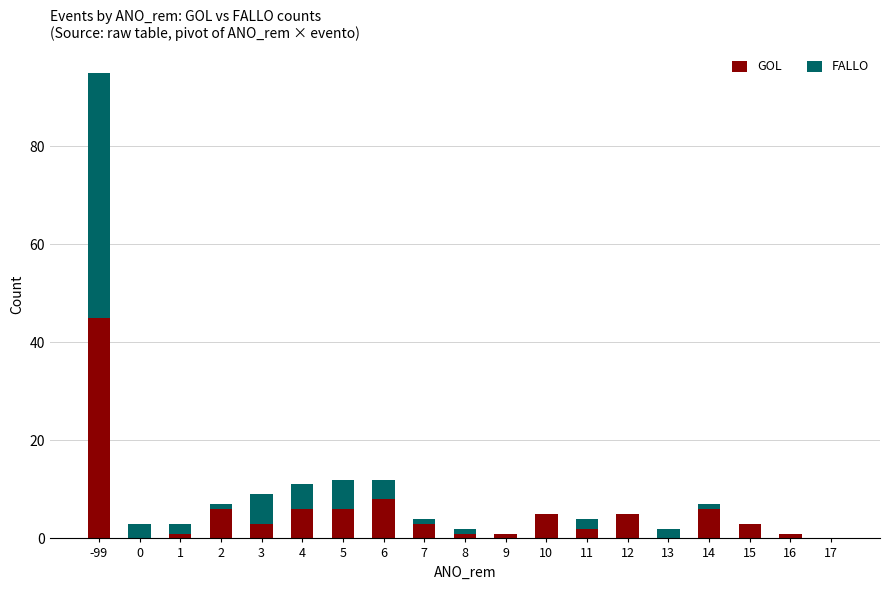

At which category is the sum across all series the highest?

-99